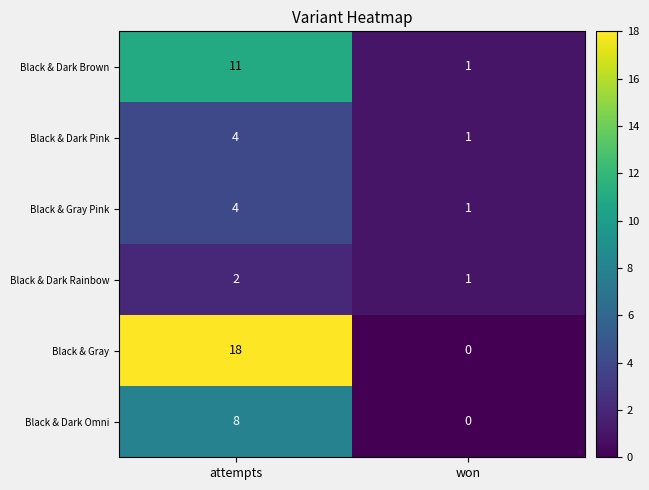

What is the sum of the Black & Dark Rainbow values at attempts and won?

3